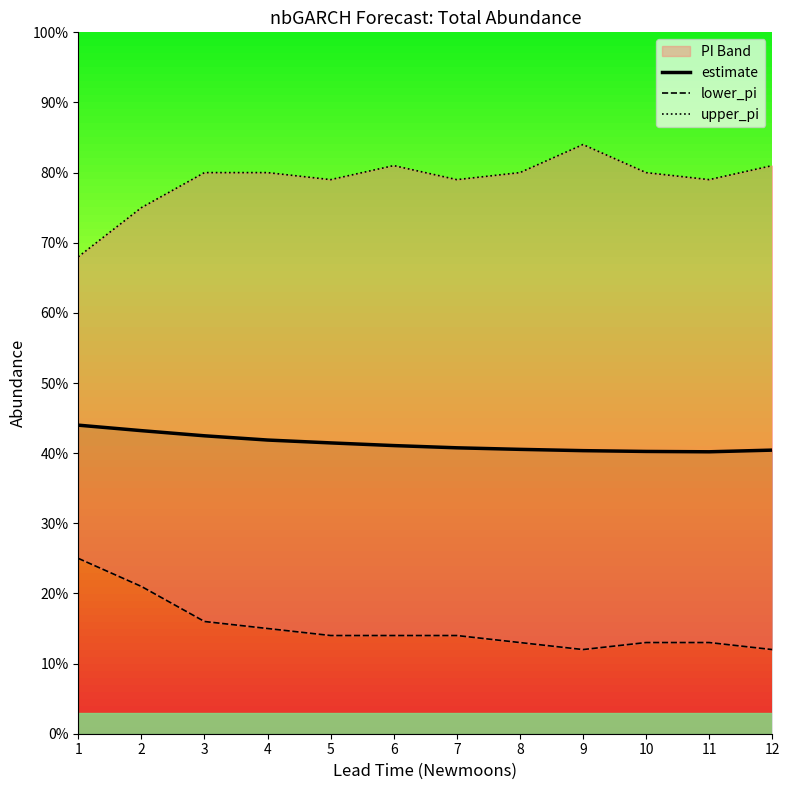

What is the value of the estimate point at the 8th from the left?

40.5